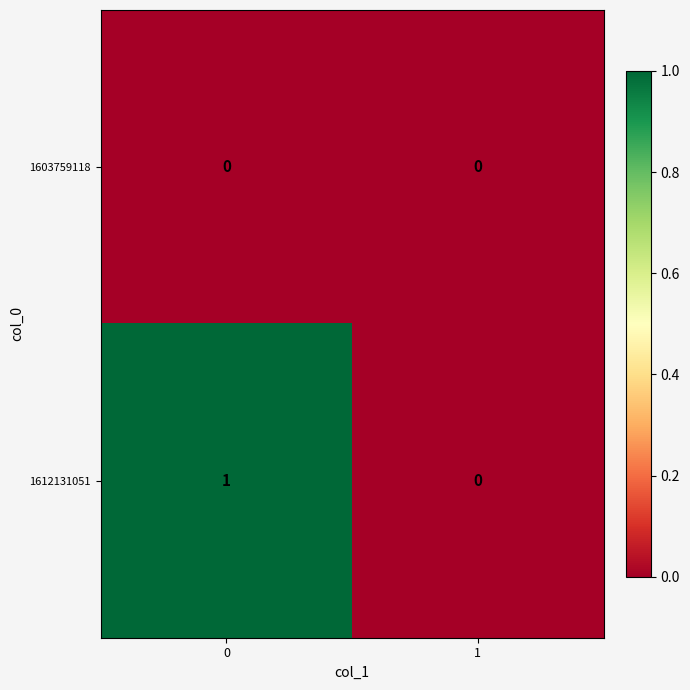

Reading right to left, what are all the values shown in this chart?

1603759118: 0	0
1612131051: 0	1